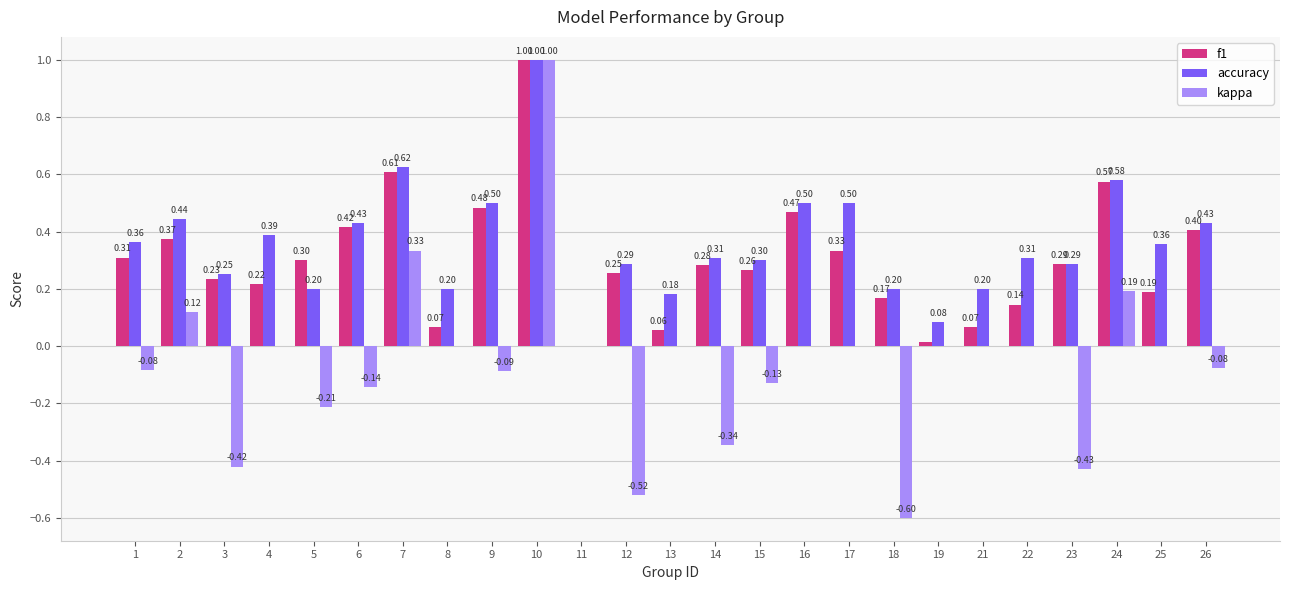

Which series changed the most between 7 and 10?

kappa